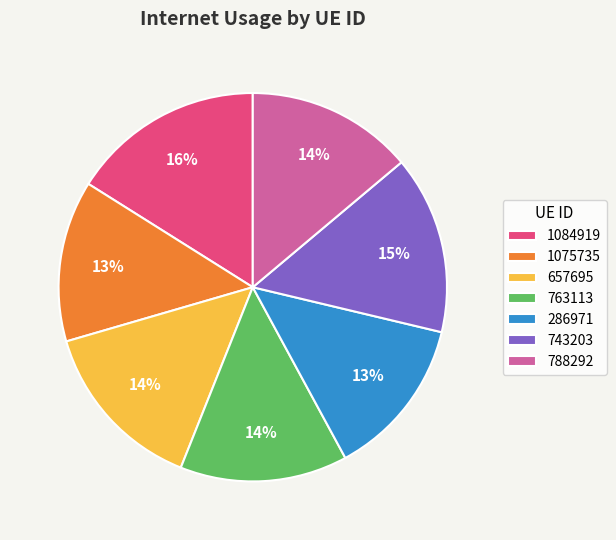

To the nearest percent, what percentage of the pie is 743203?

15%